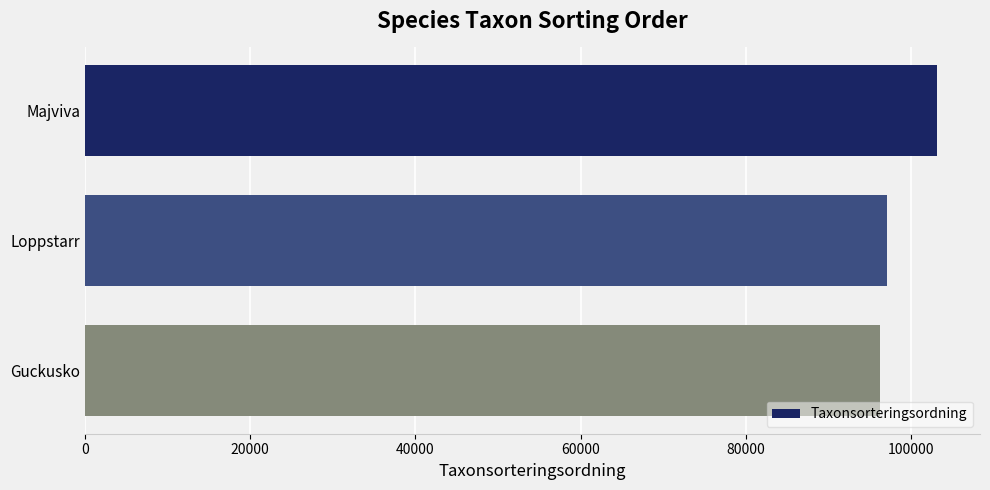

The value at Guckusko is 44258. True or false?

False